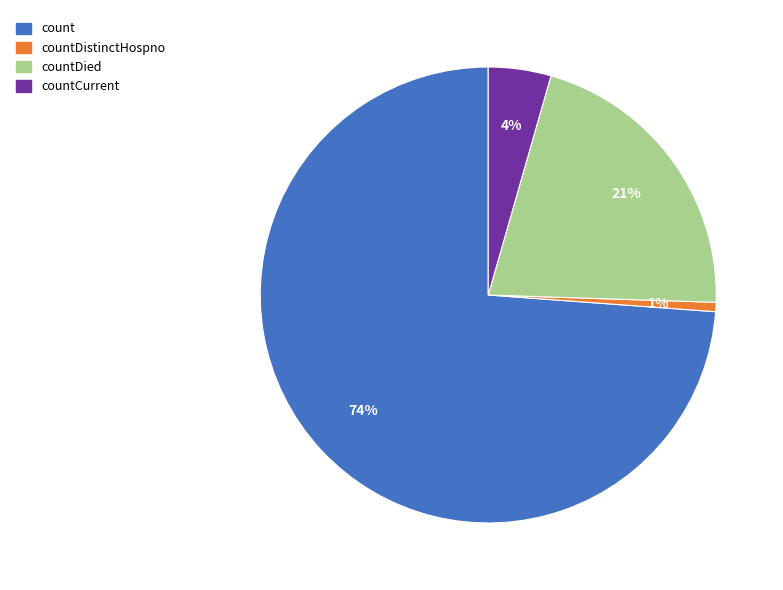

Is there a majority slice in this chart?

Yes